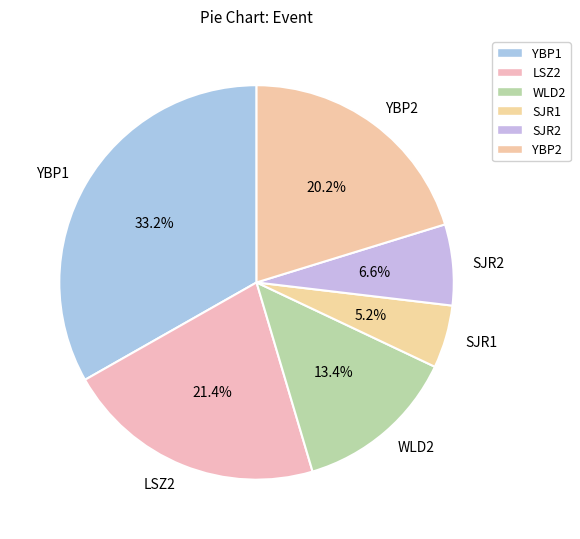

Between LSZ2 and SJR2, which is larger?

LSZ2